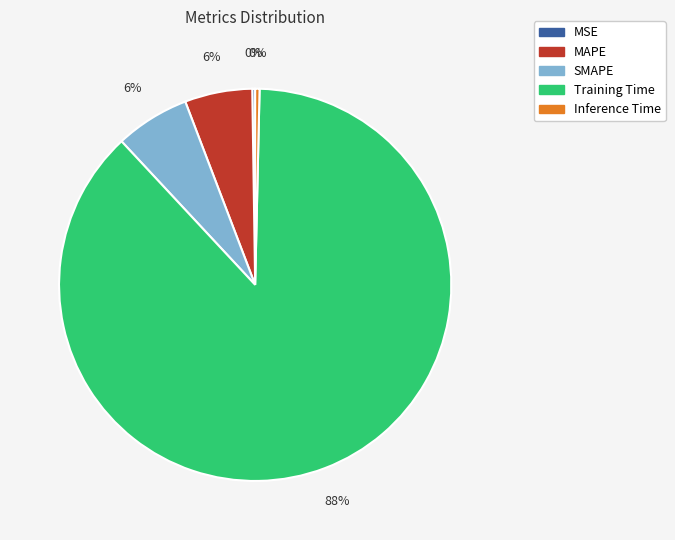

Which has a higher value, SMAPE or Inference Time?

SMAPE